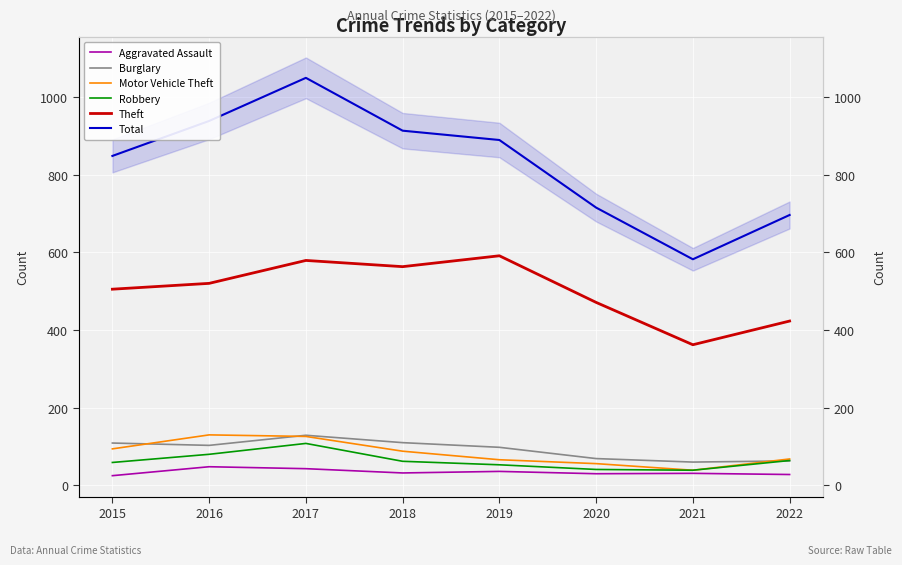

The value of Burglary at 2017 is 129. True or false?

True